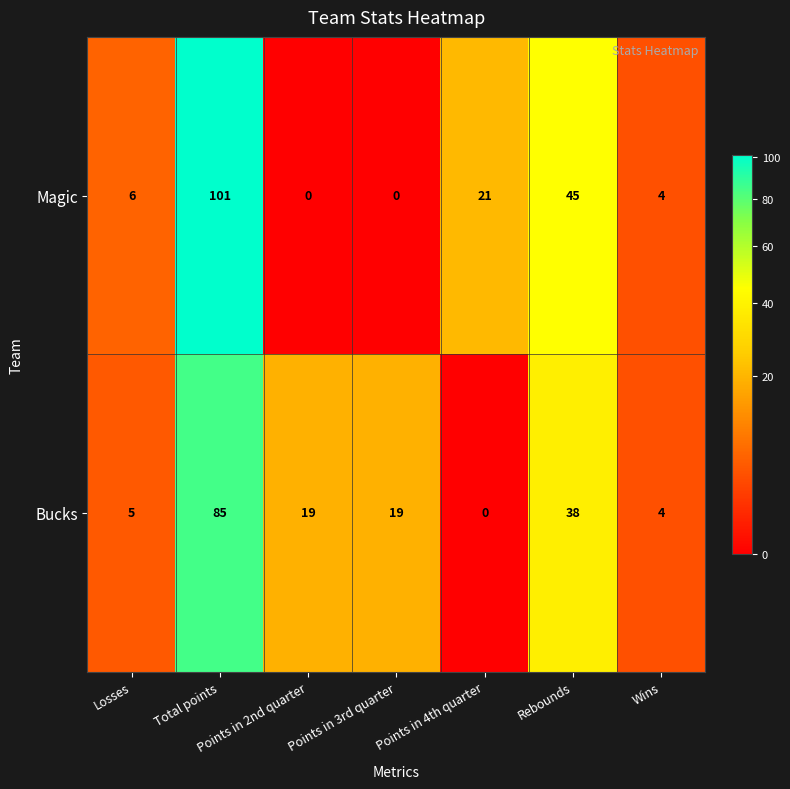

Is it true that Magic equals 52 at Total points?

False